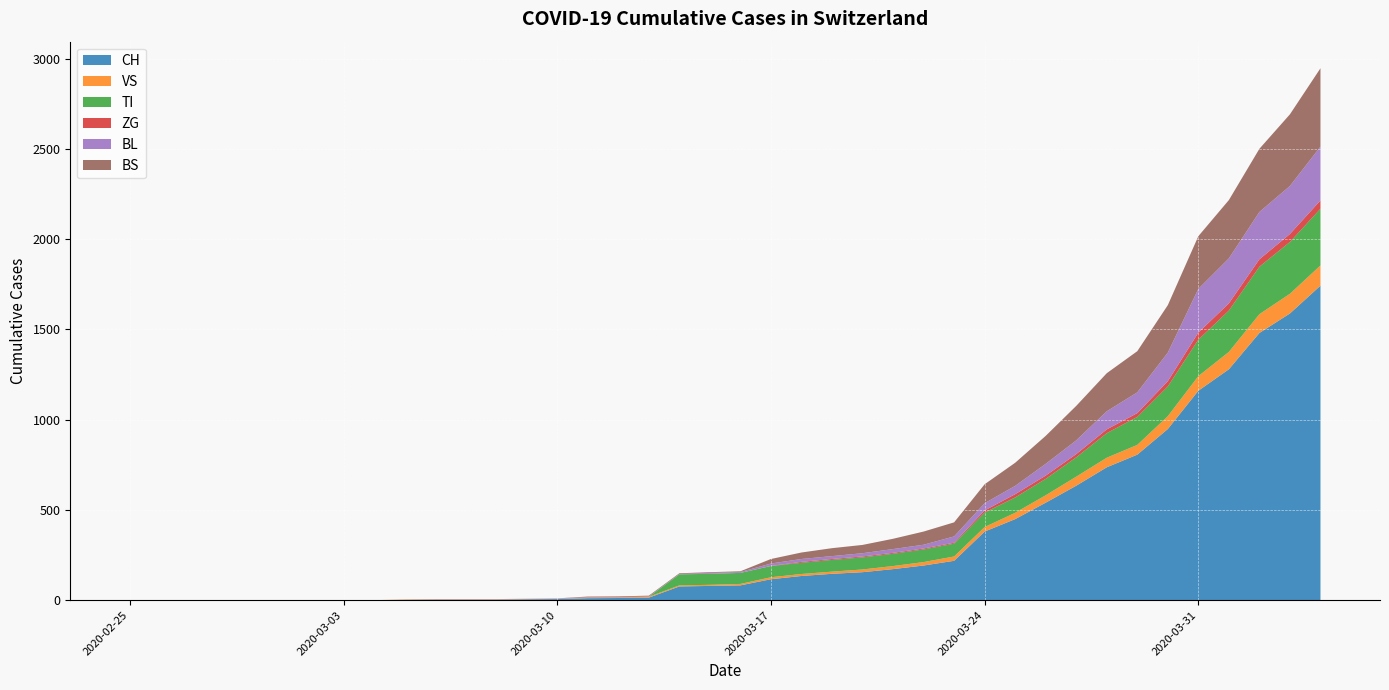

What is the highest value of the CH series?

1742